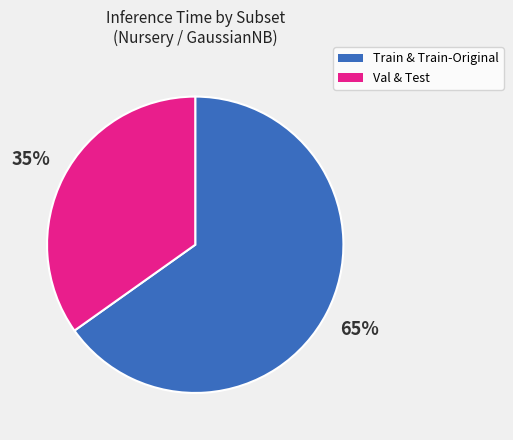

To the nearest percent, what is the difference between the largest and smallest slice percentages?

30%